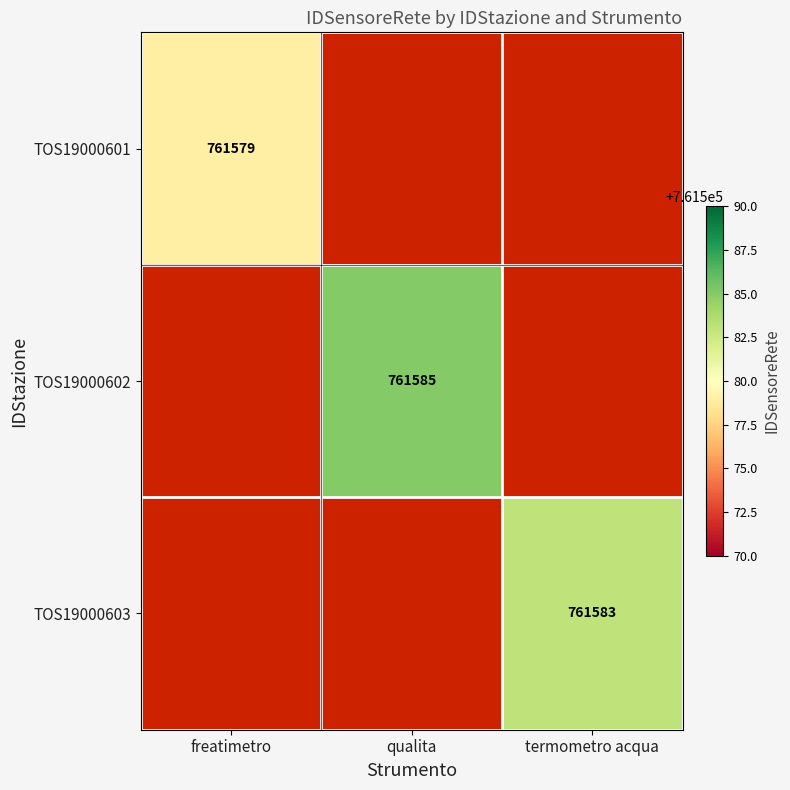

The TOS19000601 series shows 1054524 at freatimetro. True or false?

False